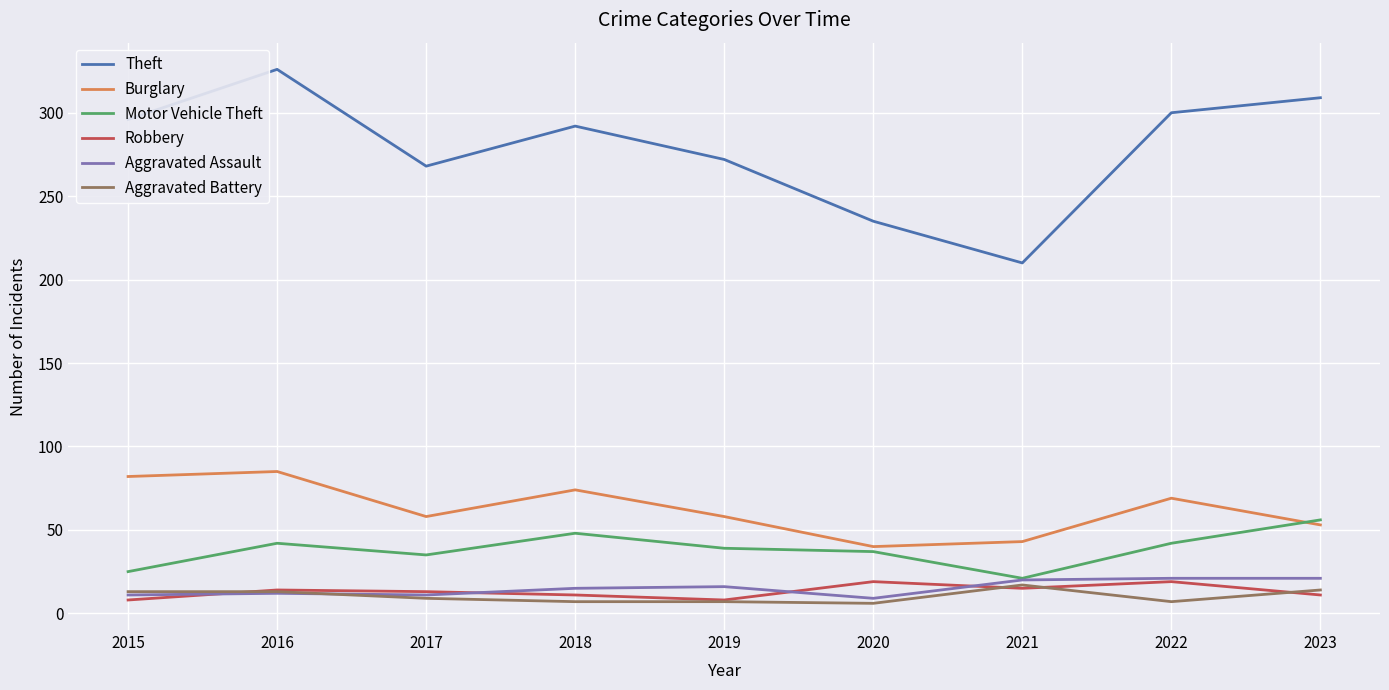

What is the spread (max minus min) of values at 2015?

288